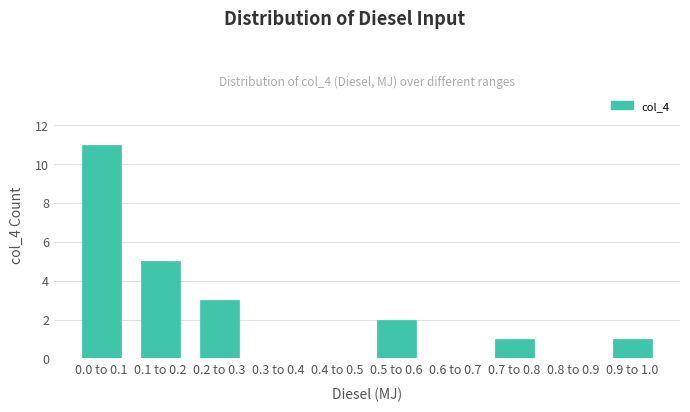

Reading right to left, transcribe all the data shown in this chart.

0.9 to 1.0=1	0.8 to 0.9=0	0.7 to 0.8=1	0.6 to 0.7=0	0.5 to 0.6=2	0.4 to 0.5=0	0.3 to 0.4=0	0.2 to 0.3=3	0.1 to 0.2=5	0.0 to 0.1=11